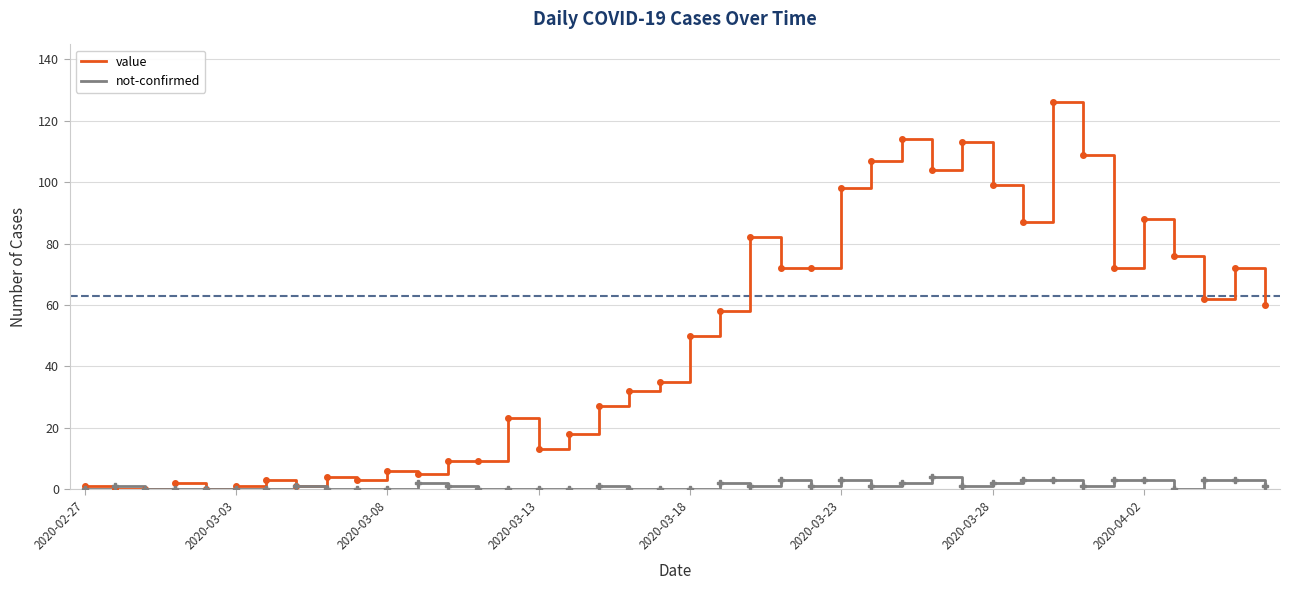

Which series has the largest range (max minus min)?

value